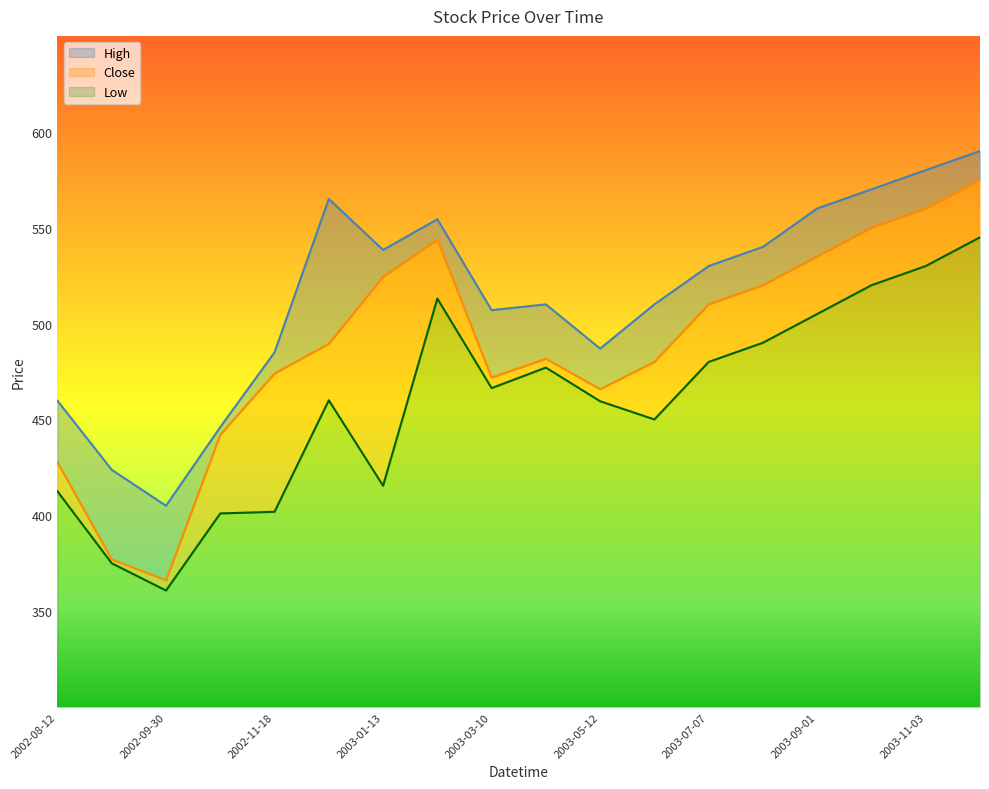

Which label corresponds to the smallest value in the chart?

2002-09-30